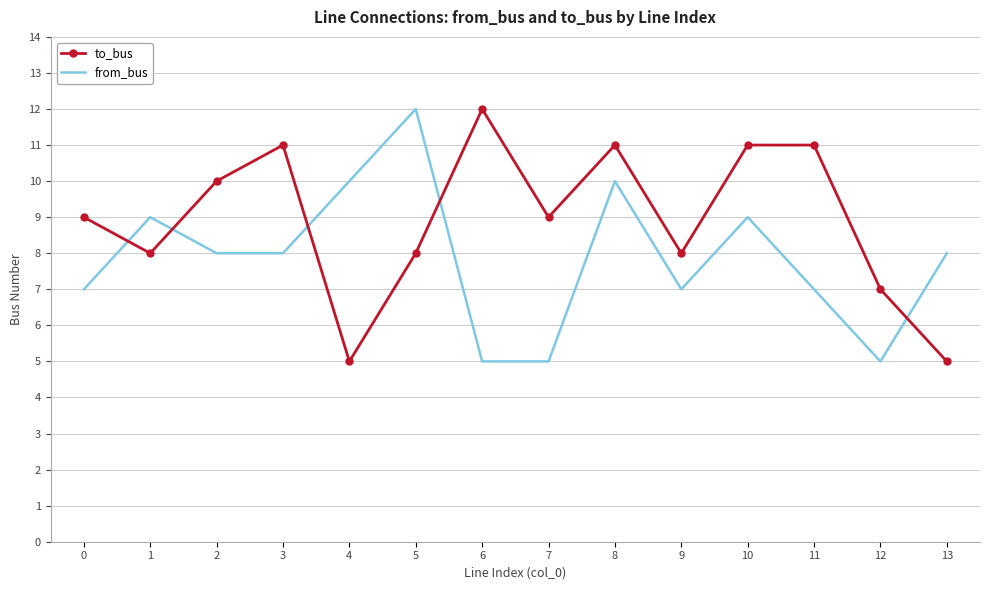

How many distinct data groups are displayed?

2